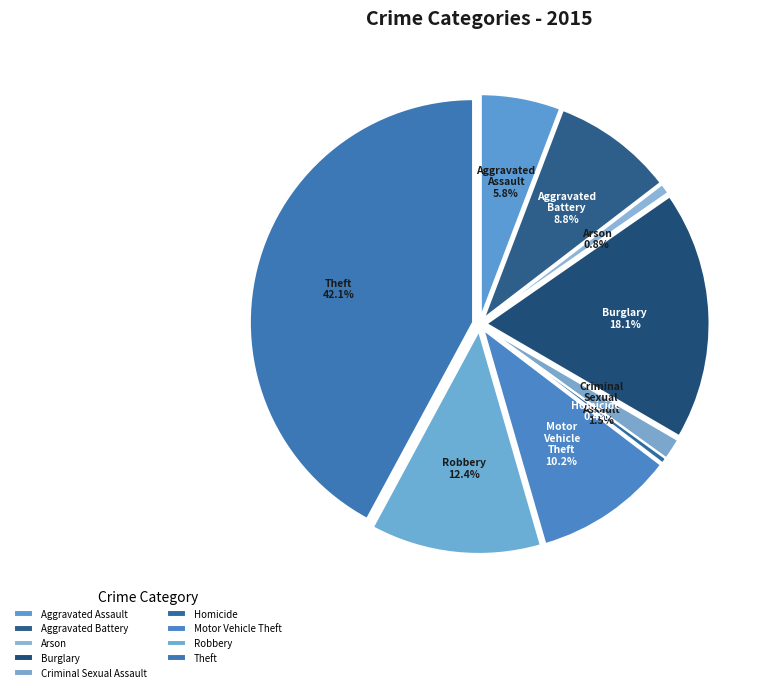

Which has a higher value, Burglary or Arson?

Burglary